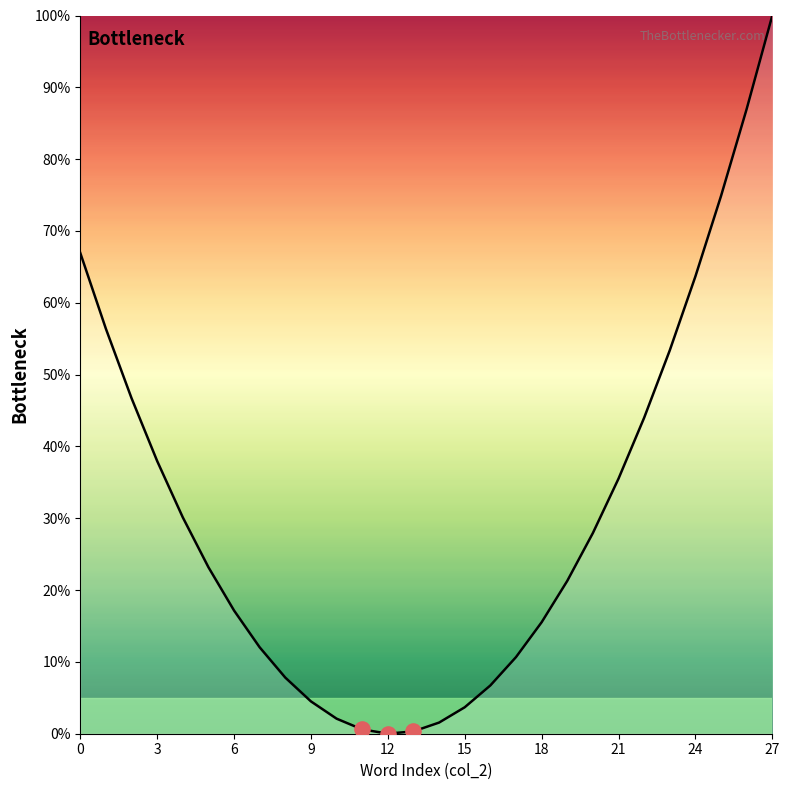

What is the greatest value displayed?

100.0